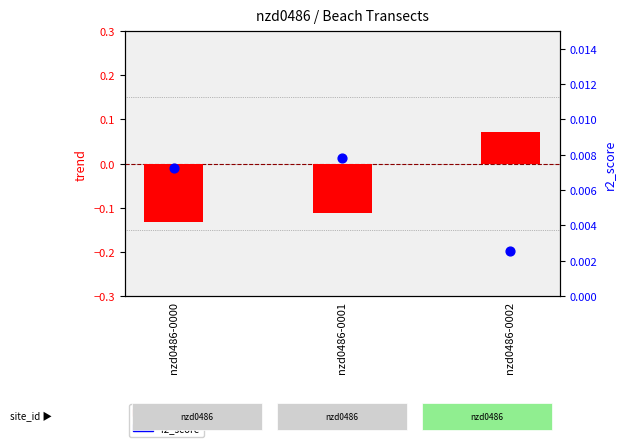

What is the total value across all series at nzd0486-0002?

0.1